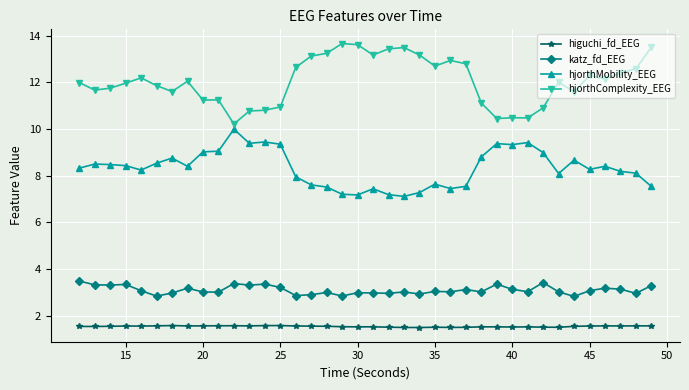

Does the chart have visible grid lines?

Yes